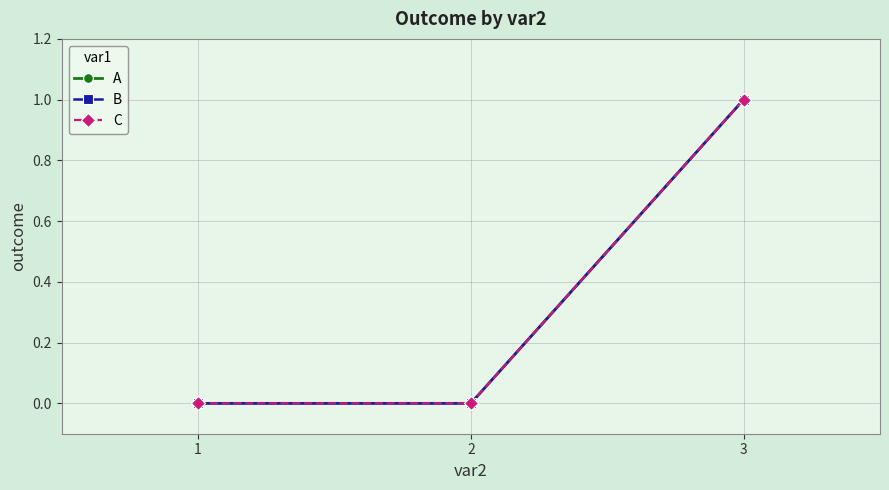

The value of A at 3 is 1. True or false?

True